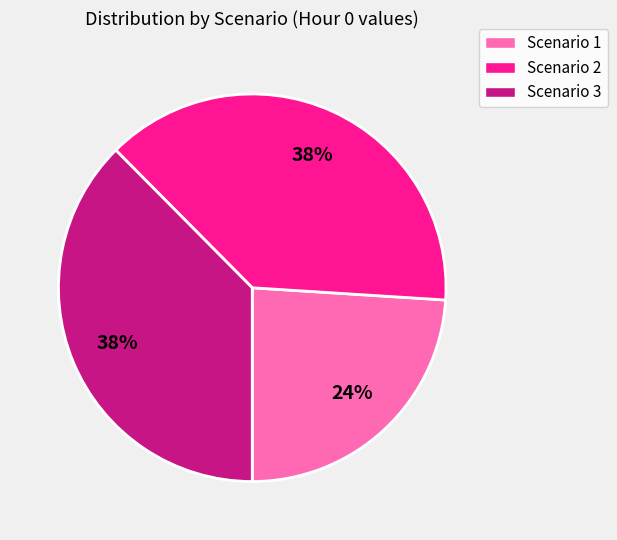

Between Scenario 2 and Scenario 1, which is larger?

Scenario 2